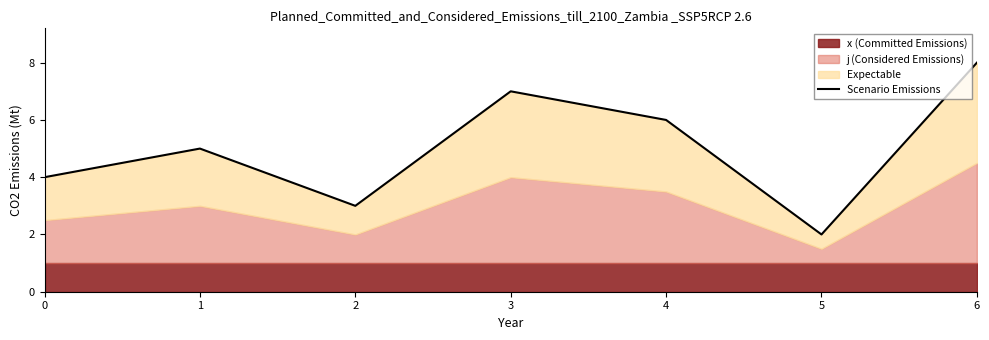

What is the ratio of the value at 2 to the value at 0?

0.8